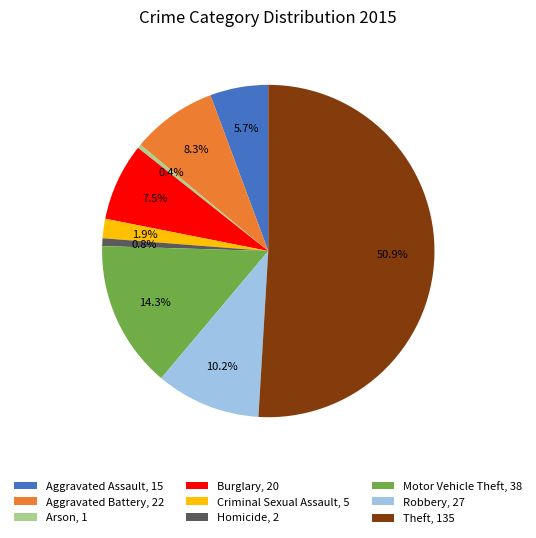

Between Robbery, 27 and Burglary, 20, which is larger?

Robbery, 27